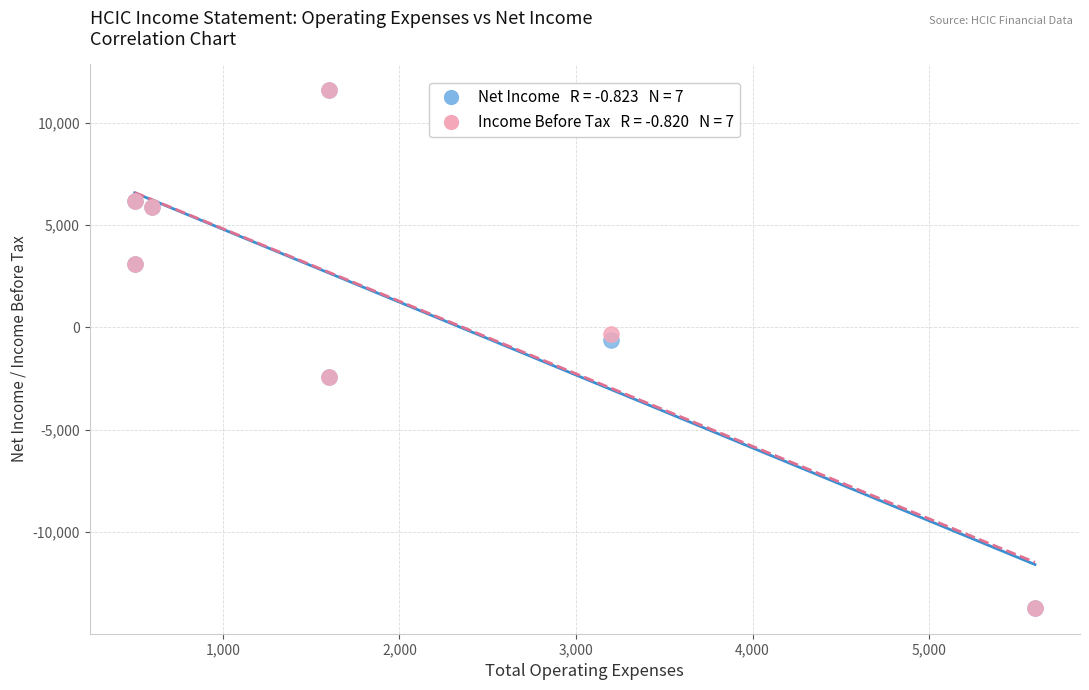

Across all series, what Y value is closest to -1050?

-600